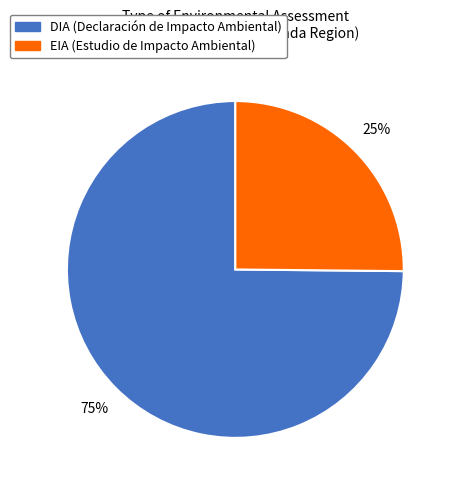

How many segments does this pie chart have?

2